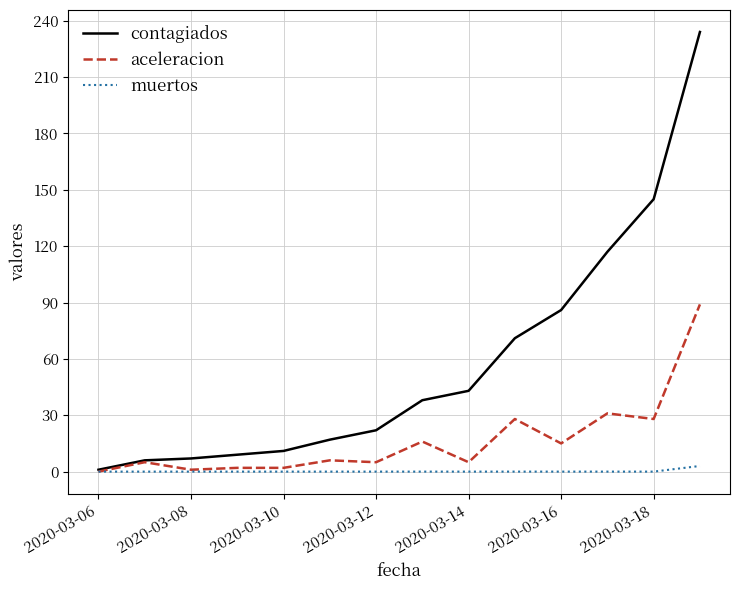

Which series has the widest spread of values?

contagiados